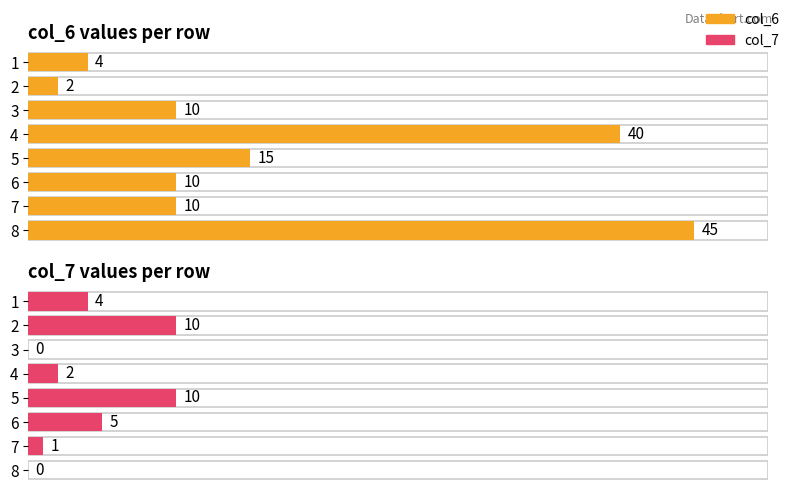

What is the value of the col_7 bar at the 1st from the left?

4